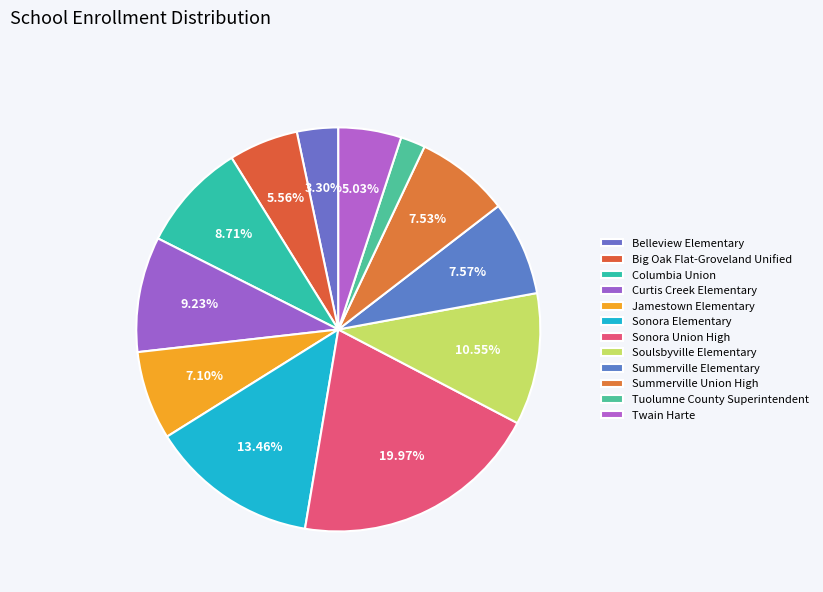

How many segments does this pie chart have?

12